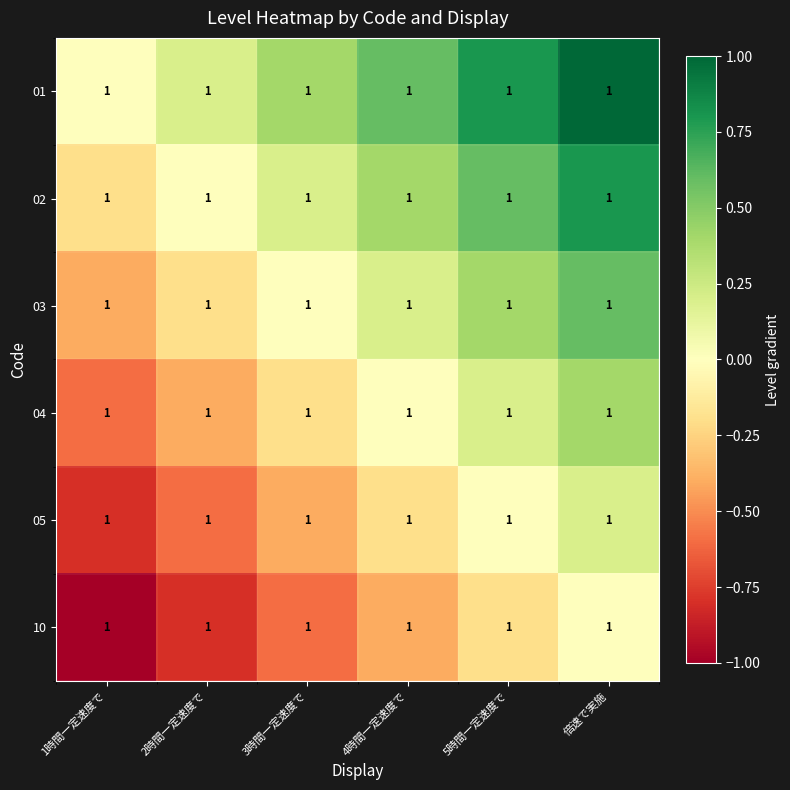

At 2時間一定速度で, list the series in order from largest to smallest.

01, 02, 03, 04, 05, 10